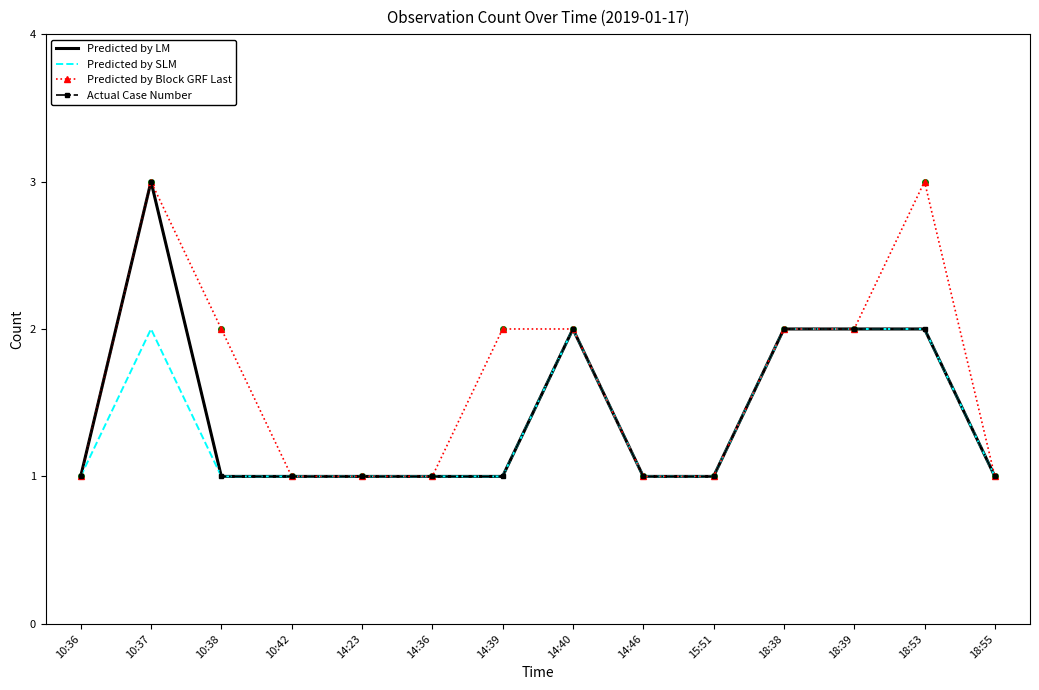

Which series has the largest total across all categories?

Predicted by Block GRF Last